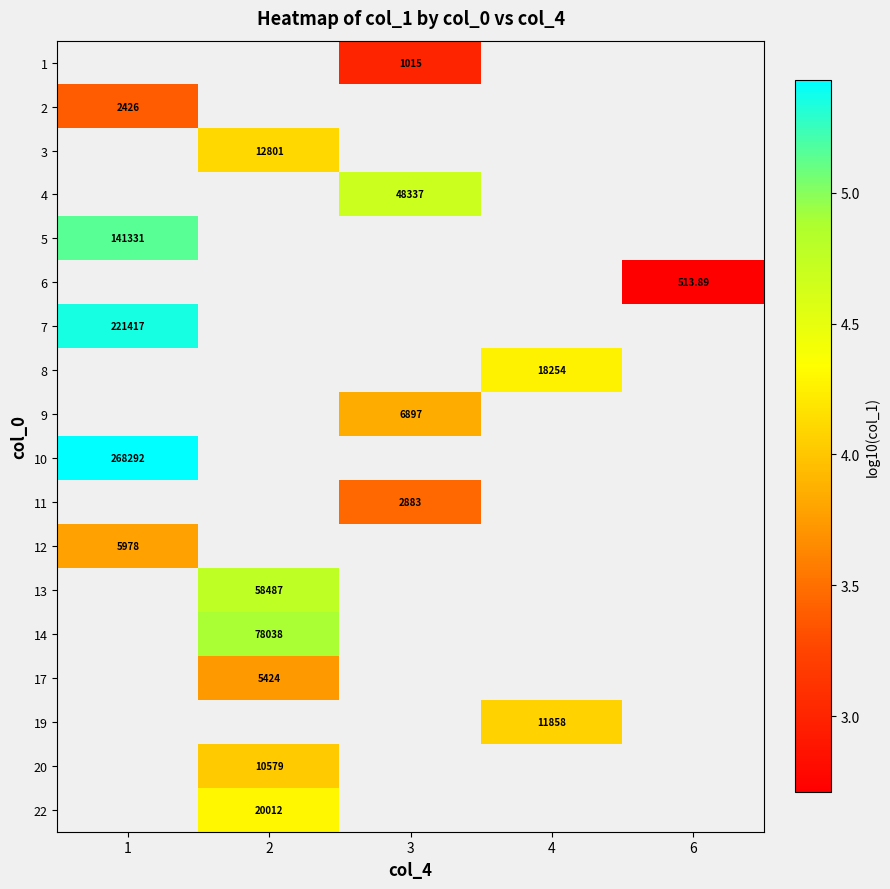

Is the value of 10 at 3 greater than the value of 11 at 1?

No